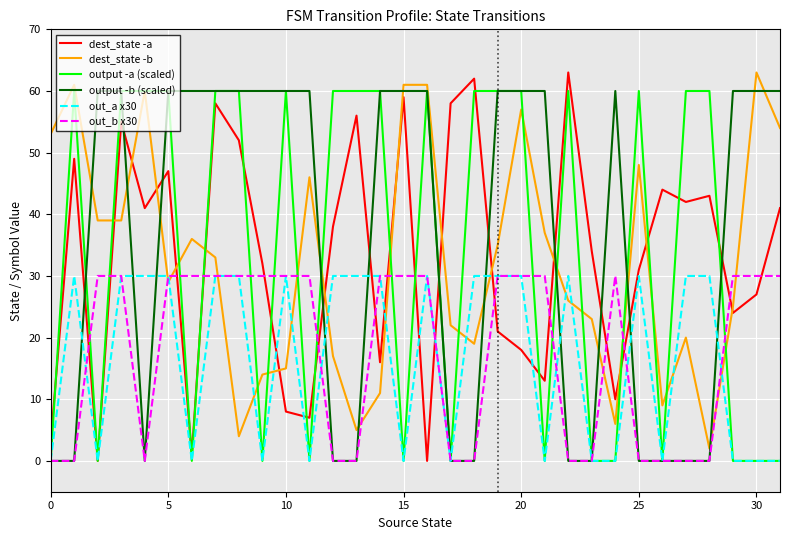

True or false: dest_state -b has more than 2 interior local peaks.

True